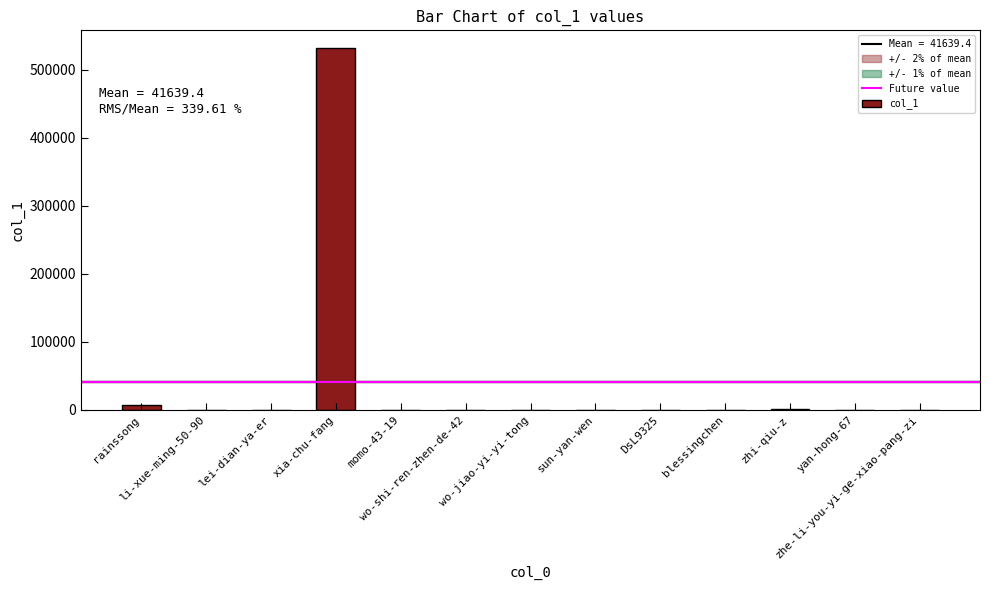

The chart shows a value of 3 at zhe-li-you-yi-ge-xiao-pang-zi. True or false?

True